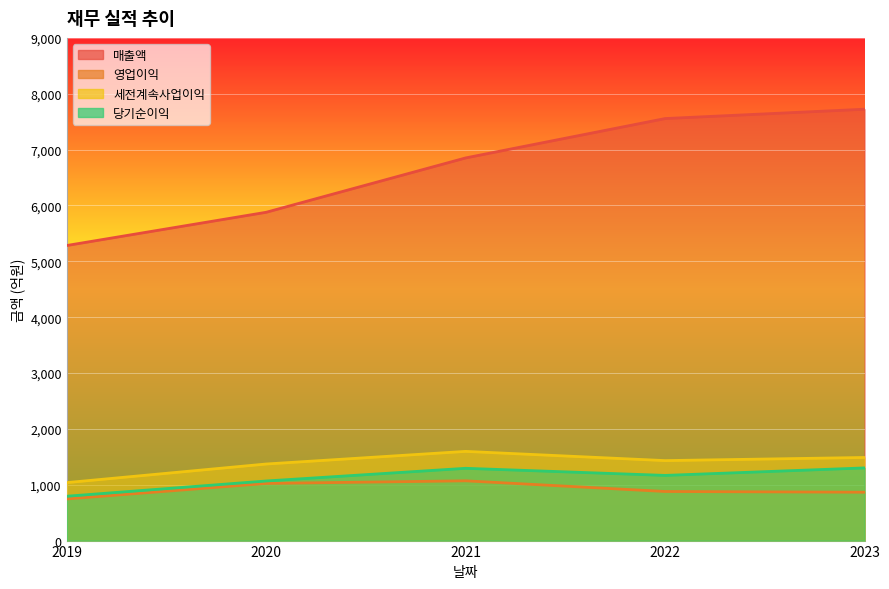

What is the difference between the highest and lowest values at 2021?

5781